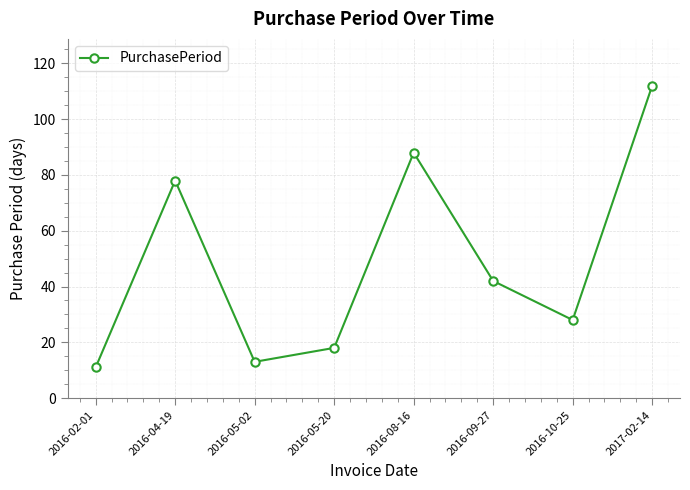

List the labels in order of value, largest first.

2017-02-14, 2016-08-16, 2016-04-19, 2016-09-27, 2016-10-25, 2016-05-20, 2016-05-02, 2016-02-01